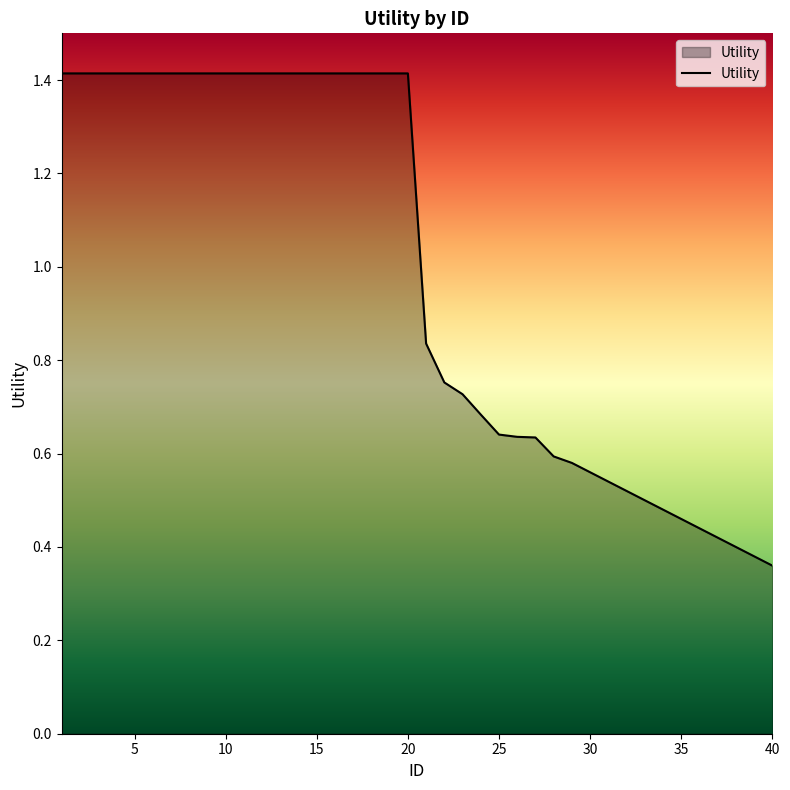

What is the greatest value displayed?

1.4